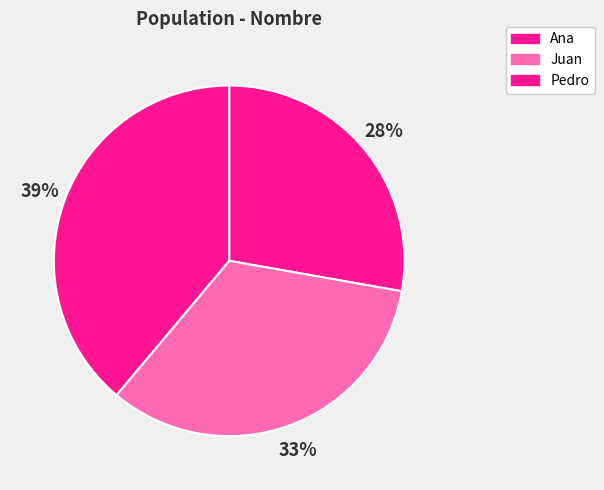

The Juan slice represents 45% of the pie. True or false?

False